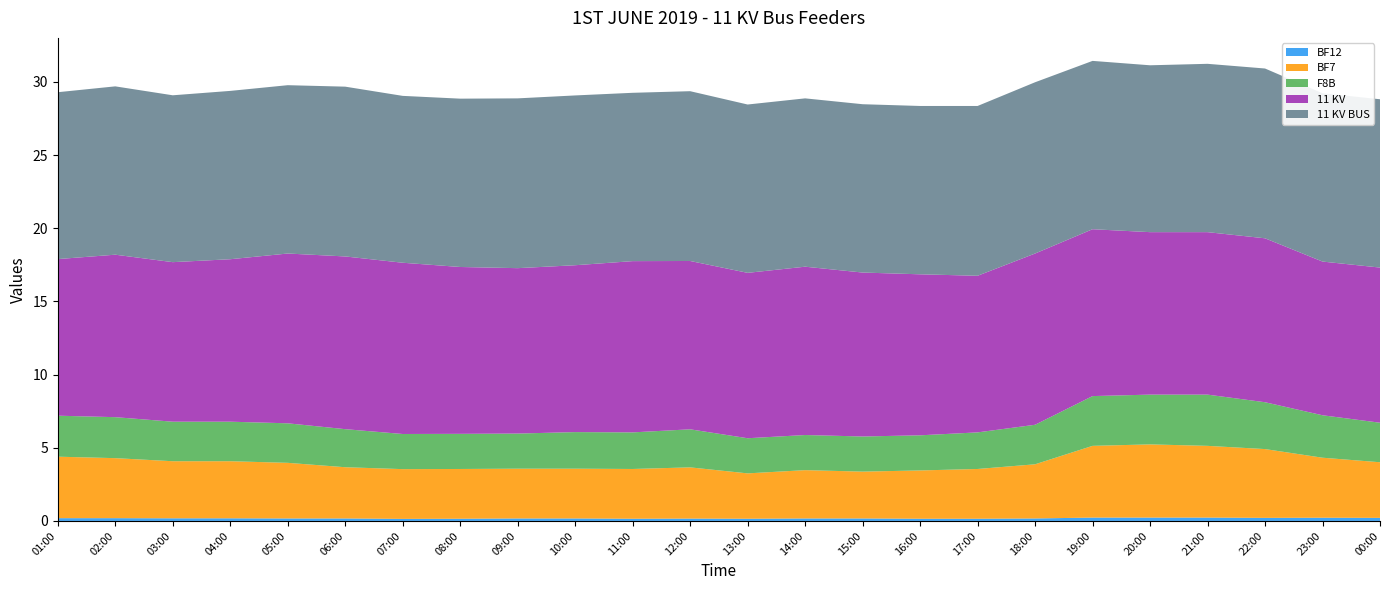

Reading left to right, transcribe all the data shown in this chart.

BF12: 0.2	0.2	0.2	0.2	0.2	0.2	0.1	0.1	0.2	0.2	0.1	0.2	0.1	0.2	0.2	0.1	0.1	0.2	0.2	0.2	0.2	0.2	0.2	0.2
BF7: 4.2	4.1	3.9	3.9	3.8	3.5	3.4	3.4	3.4	3.4	3.4	3.5	3.1	3.3	3.2	3.3	3.4	3.7	4.9	5.0	4.9	4.7	4.1	3.8
F8B: 2.8	2.8	2.7	2.7	2.7	2.6	2.4	2.4	2.4	2.5	2.5	2.6	2.4	2.4	2.4	2.4	2.5	2.7	3.4	3.4	3.5	3.2	2.9	2.7
11 KV: 10.7	11.1	10.9	11.1	11.6	11.8	11.7	11.4	11.3	11.4	11.7	11.5	11.3	11.5	11.2	11.0	10.7	11.7	11.4	11.1	11.1	11.2	10.5	10.6
11 KV BUS: 11.4	11.5	11.4	11.5	11.5	11.6	11.4	11.5	11.6	11.6	11.5	11.6	11.5	11.5	11.5	11.5	11.6	11.7	11.5	11.4	11.5	11.6	11.5	11.5